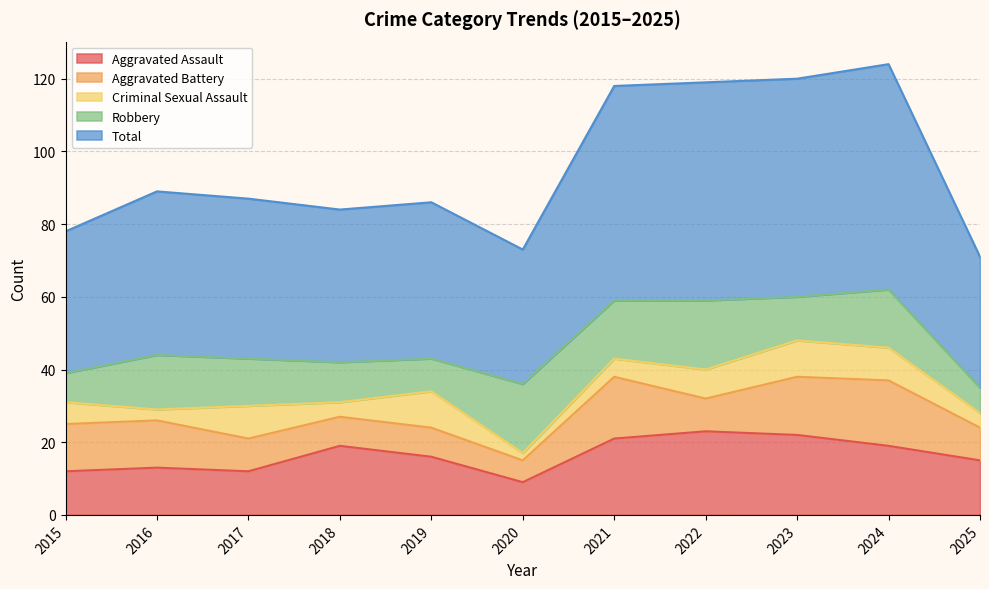

What is the difference between the Aggravated Battery values at 2022 and 2018?

1